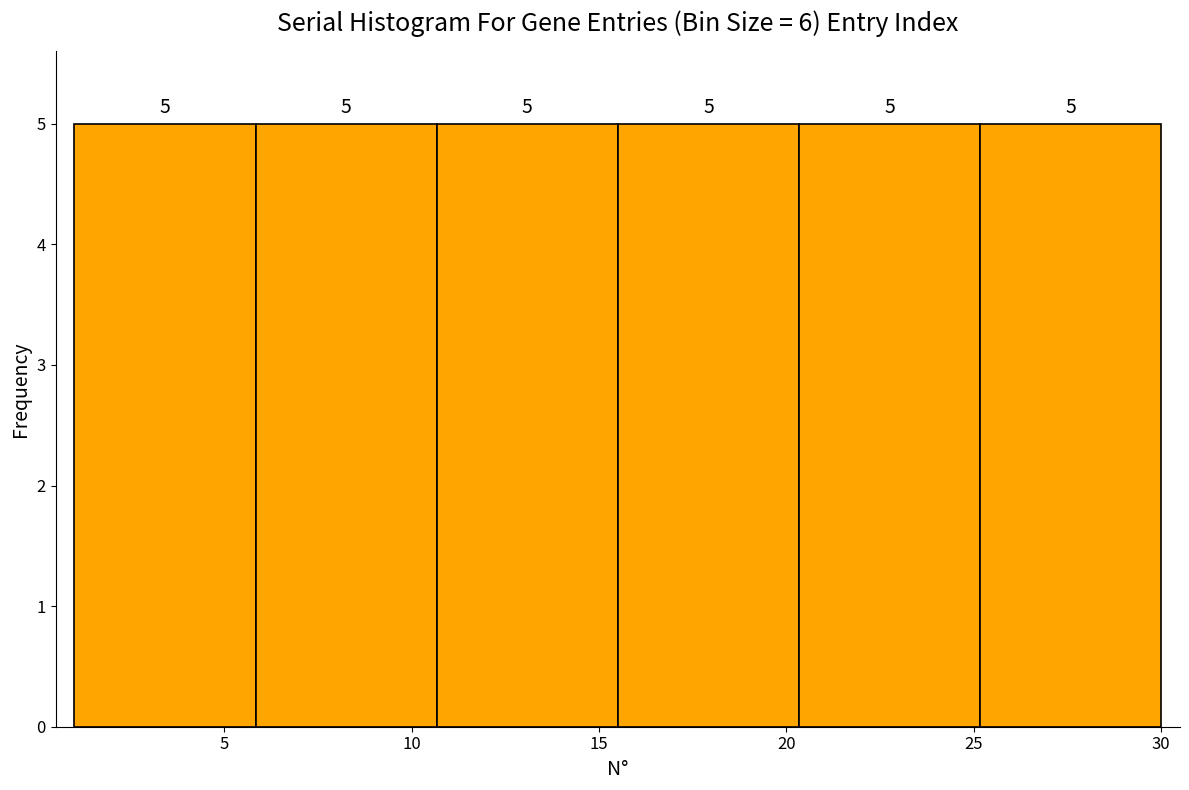

Reading left to right, list every bar in this chart as the range it spans on the x-axis followed by its height. The bar edges are not printed on the chart, so give them approximately, as read against the axis.

1.0 to 6.0: 5
6.0 to 10.5: 5
10.5 to 15.5: 5
15.5 to 20.5: 5
20.5 to 25.0: 5
25.0 to 30.0: 5